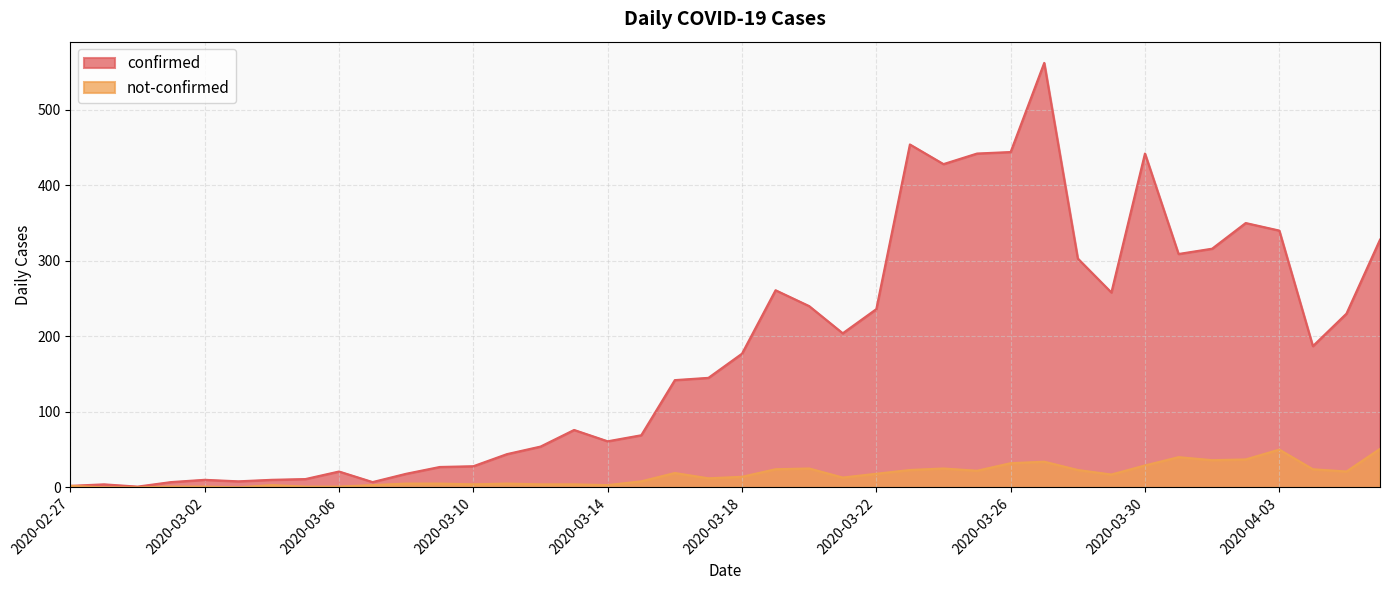

Reading right to left, list all the values displayed in this chart.

confirmed: 2020-04-06=328	2020-04-05=230	2020-04-04=187	2020-04-03=340	2020-04-02=350	2020-04-01=316	2020-03-31=309	2020-03-30=442	2020-03-29=258	2020-03-28=303	2020-03-27=562	2020-03-26=444	2020-03-25=442	2020-03-24=428	2020-03-23=454	2020-03-22=236	2020-03-21=204	2020-03-20=240	2020-03-19=261	2020-03-18=177	2020-03-17=145	2020-03-16=142	2020-03-15=69	2020-03-14=61	2020-03-13=76	2020-03-12=54	2020-03-11=44	2020-03-10=28	2020-03-09=27	2020-03-08=18	2020-03-07=7	2020-03-06=21	2020-03-05=11	2020-03-04=10	2020-03-03=8	2020-03-02=10	2020-03-01=7	2020-02-29=1	2020-02-28=4	2020-02-27=2
not-confirmed: 2020-04-06=51	2020-04-05=21	2020-04-04=24	2020-04-03=50	2020-04-02=37	2020-04-01=36	2020-03-31=40	2020-03-30=29	2020-03-29=17	2020-03-28=23	2020-03-27=34	2020-03-26=32	2020-03-25=22	2020-03-24=25	2020-03-23=23	2020-03-22=18	2020-03-21=13	2020-03-20=25	2020-03-19=24	2020-03-18=14	2020-03-17=12	2020-03-16=19	2020-03-15=8	2020-03-14=3	2020-03-13=4	2020-03-12=4	2020-03-11=5	2020-03-10=4	2020-03-09=5	2020-03-08=5	2020-03-07=3	2020-03-06=1	2020-03-05=1	2020-03-04=3	2020-03-03=0	2020-03-02=1	2020-03-01=1	2020-02-29=0	2020-02-28=0	2020-02-27=2